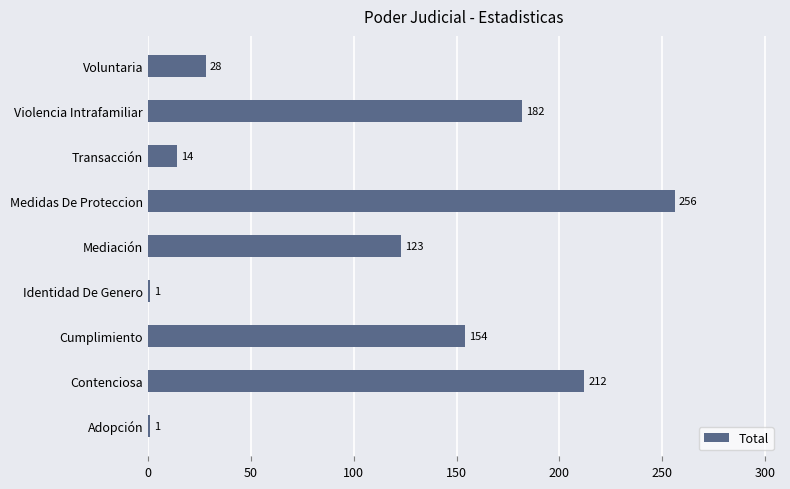

At which label is the value closest to 128?

Mediación